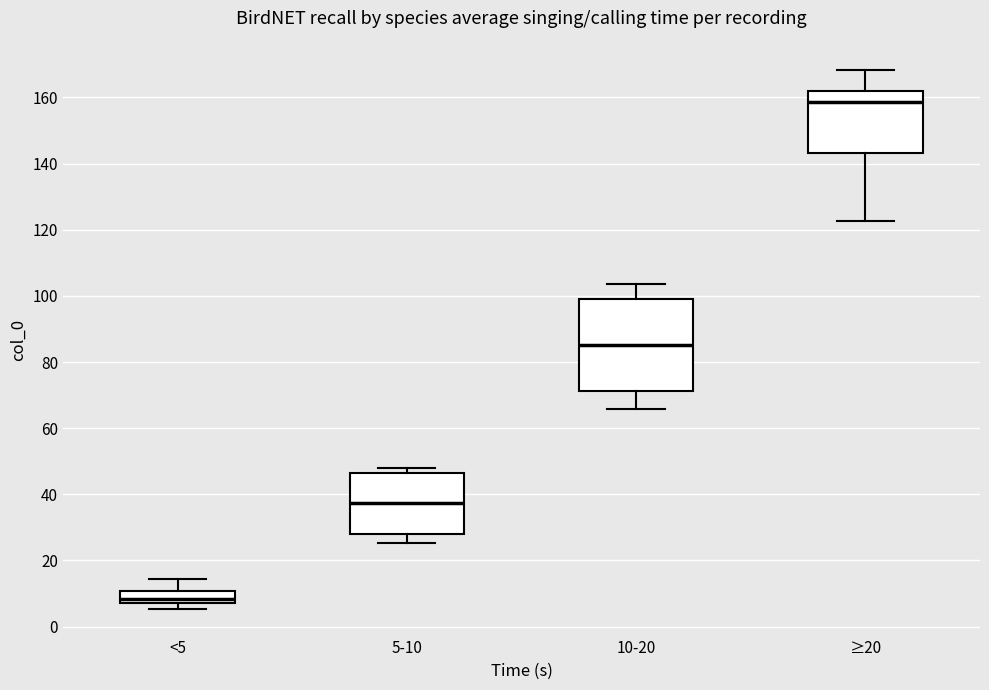

Which box's median line is the highest?

≥20